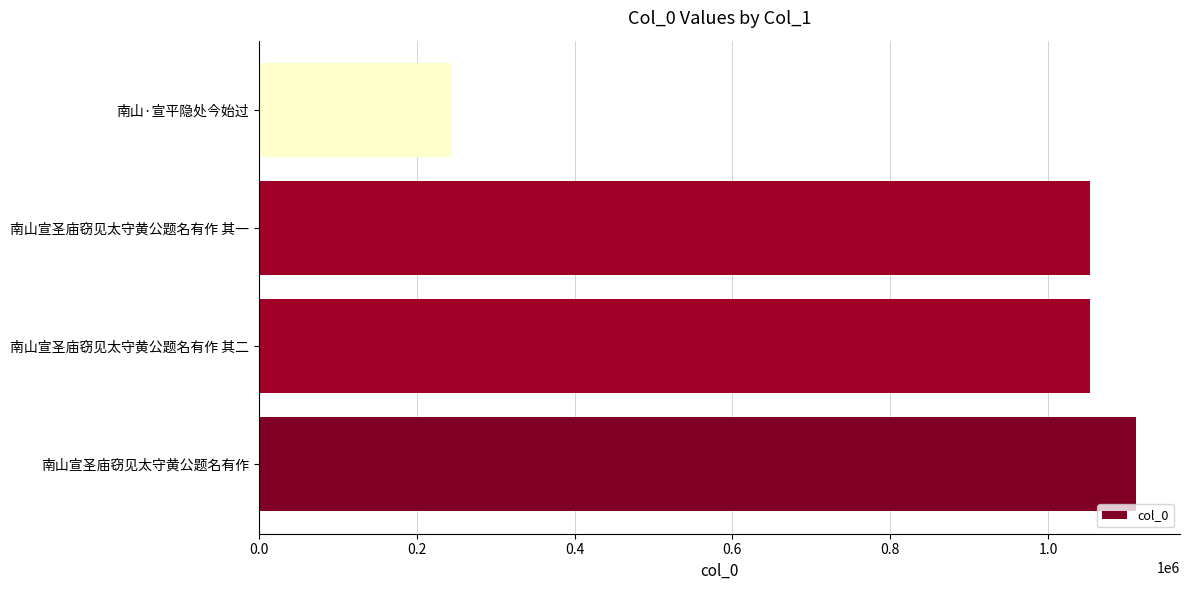

True or false: the data shows 652821 at 南山宣圣庙窃见太守黄公题名有作.

False